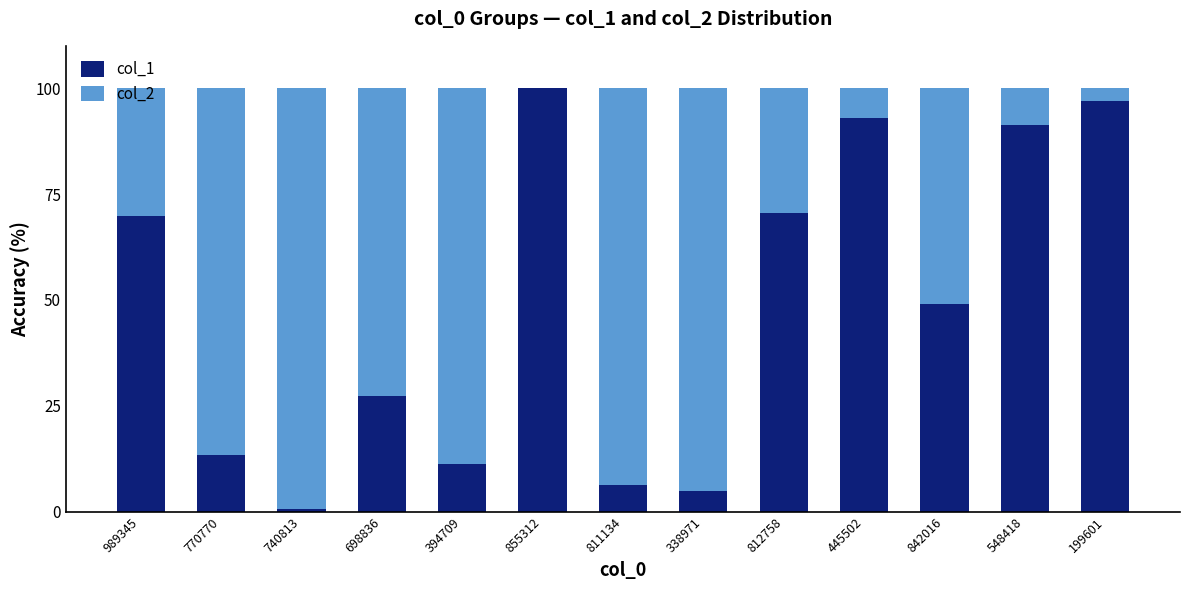

What is the sum of all col_1 values?

633.9